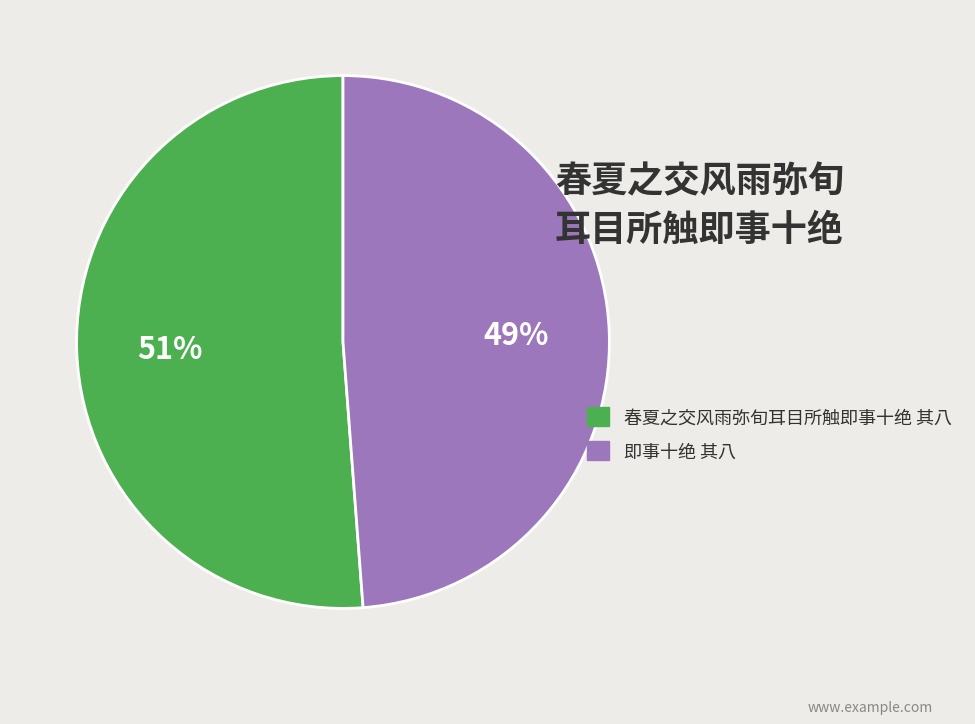

Is the sum of 即事十绝 其八 and 春夏之交风雨弥旬耳目所触即事十绝 其八 greater than half?

Yes